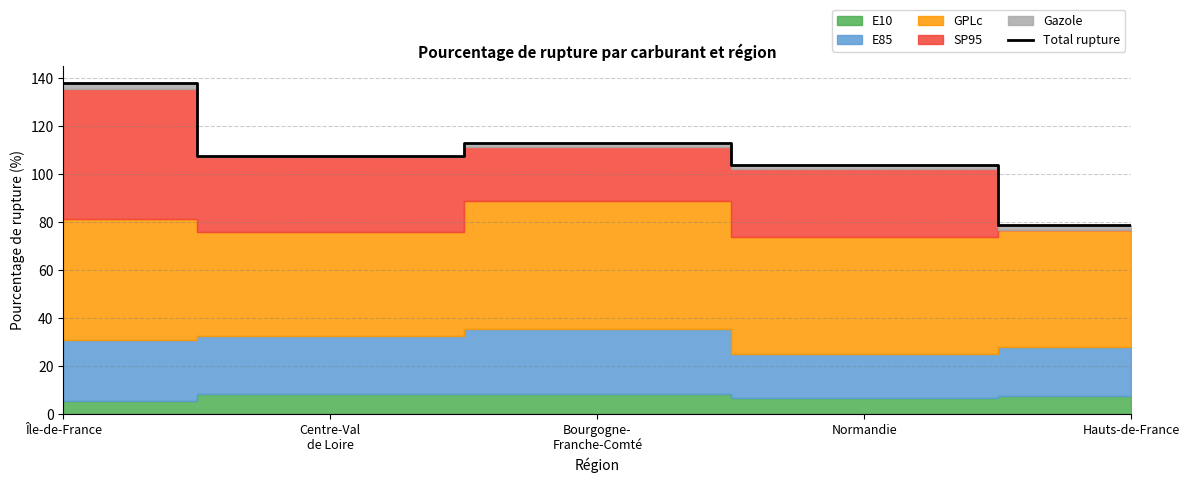

What is the maximum value shown in the chart?

138.0